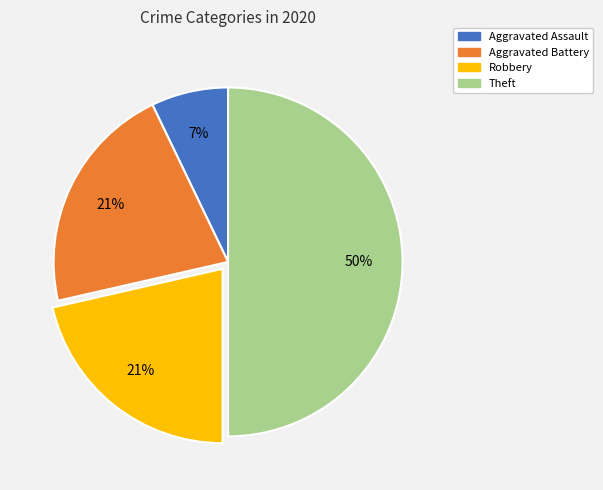

What is the smallest slice in the pie chart?

Aggravated Assault